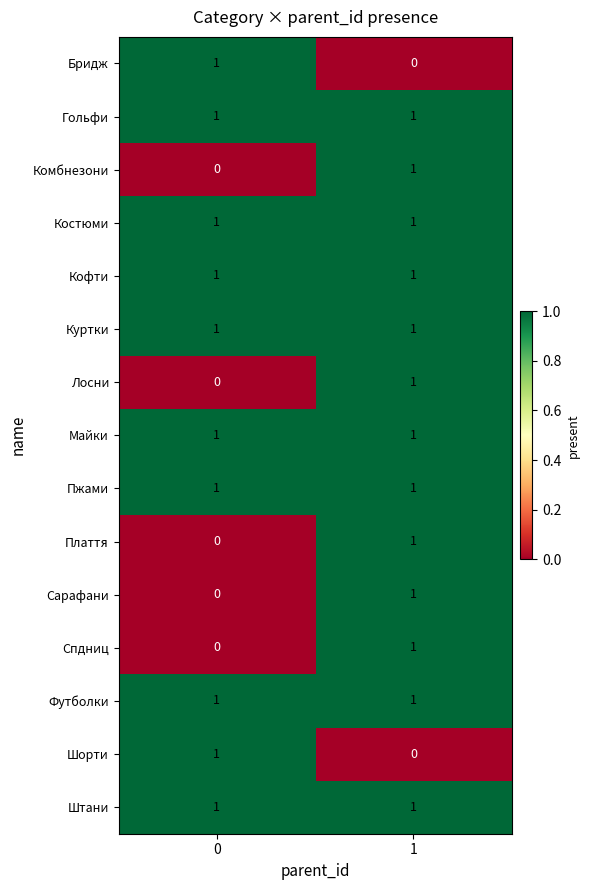

How many series are shown in this chart?

15